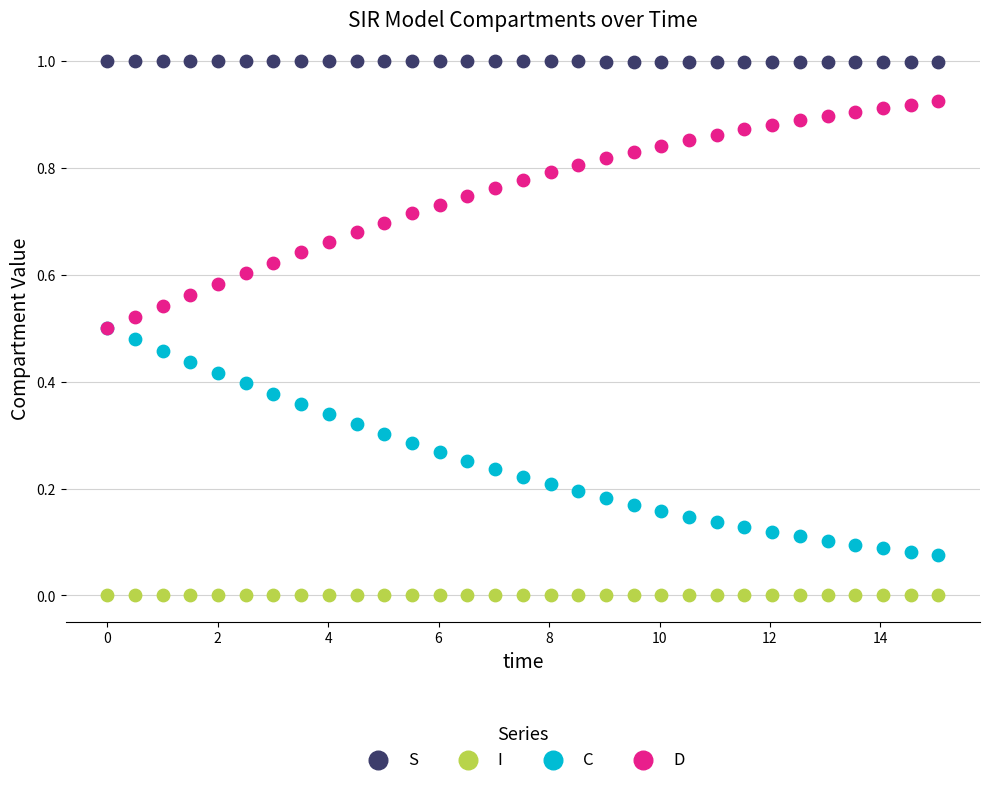

Which series reaches the maximum Y coordinate?

S